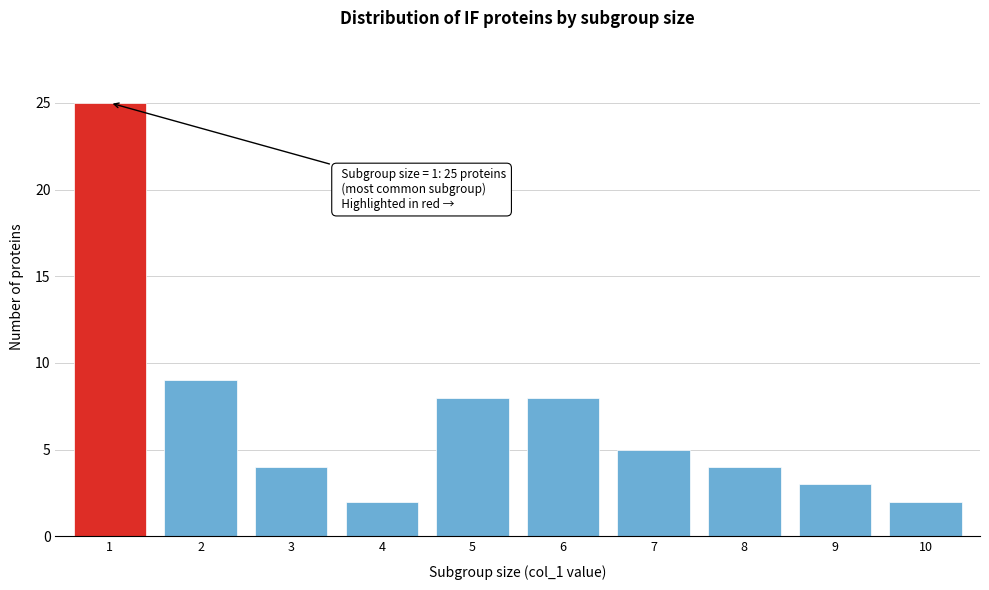

Reading left to right, extract all data points from this chart.

1=25	2=9	3=4	4=2	5=8	6=8	7=5	8=4	9=3	10=2